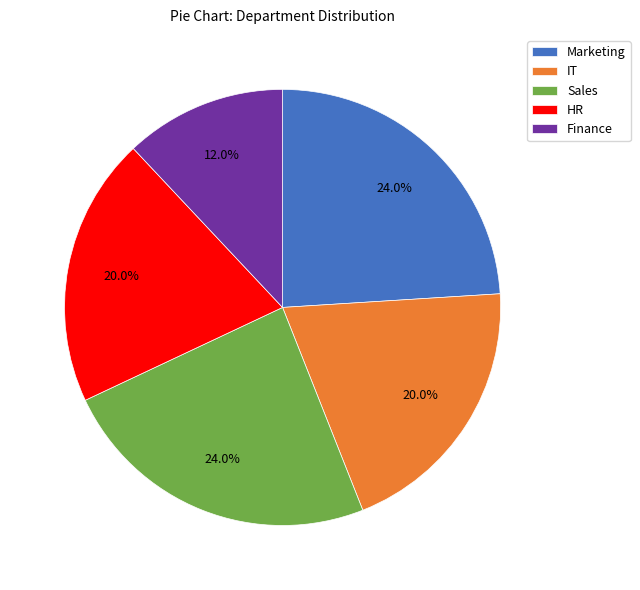

Is Marketing the majority of the pie?

No